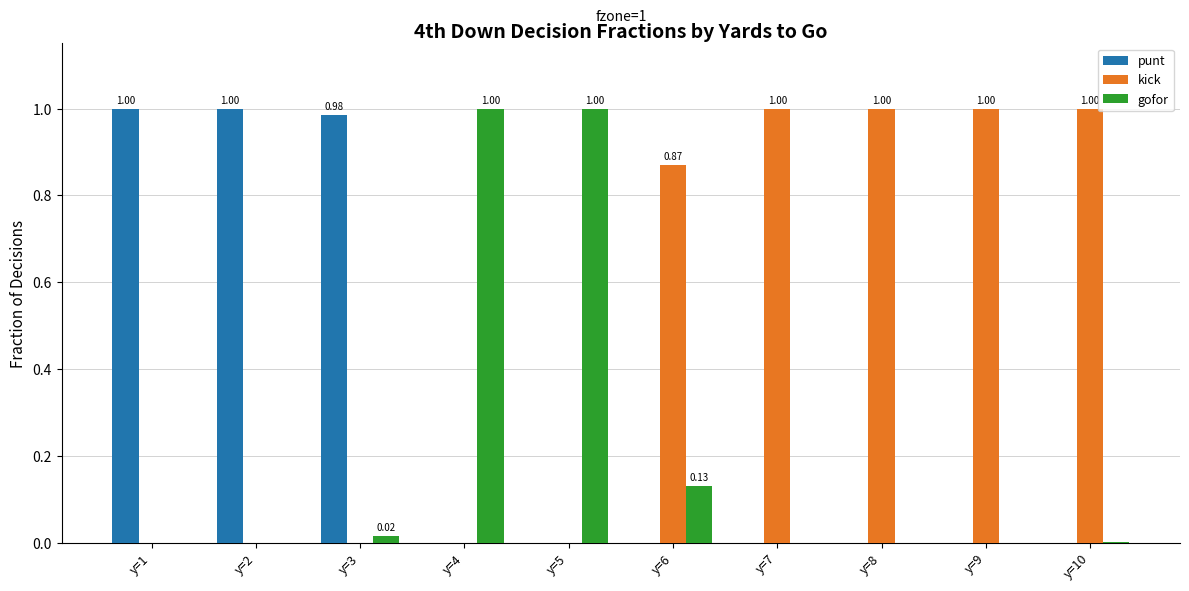

What are all the series names shown in the legend?

punt, kick, gofor